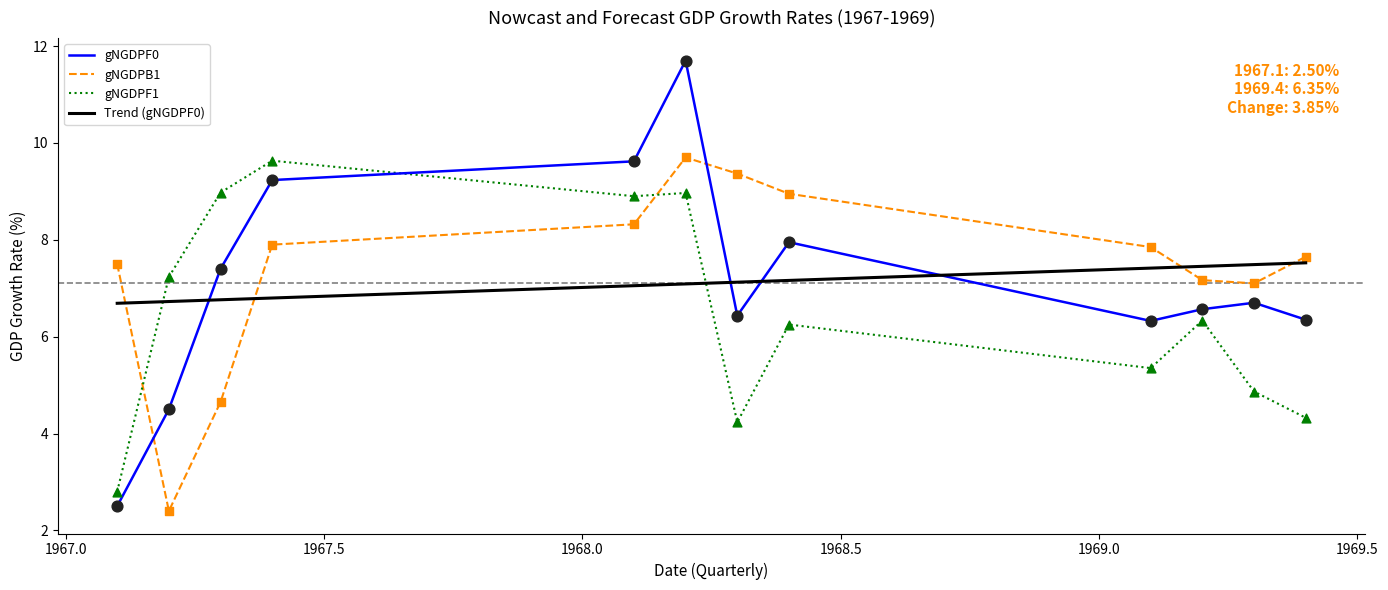

What is the lowest value of the gNGDPF0 series?

2.5